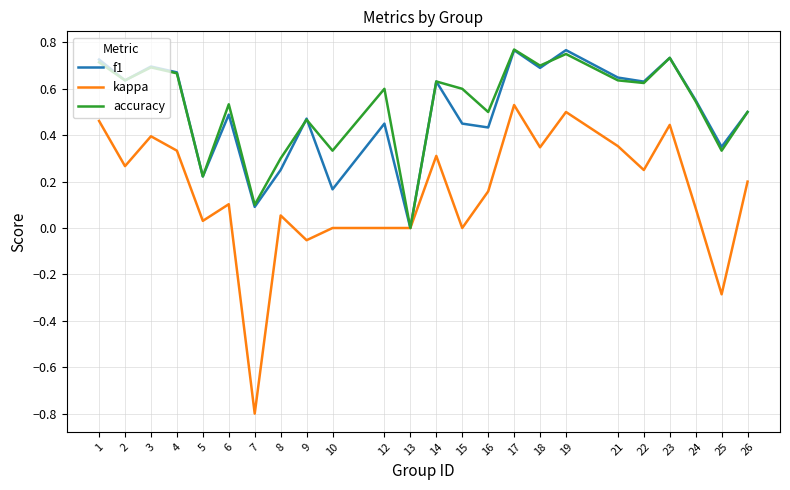

At which category does the chart reach its minimum across all series?

7